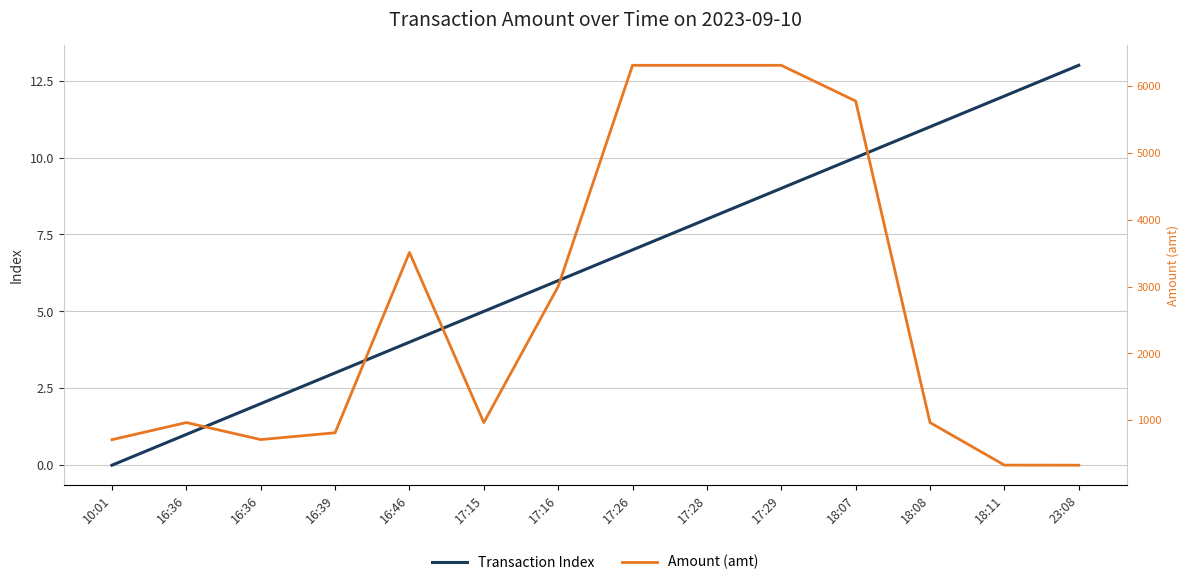

Which series has the largest total across all categories?

Transaction Index